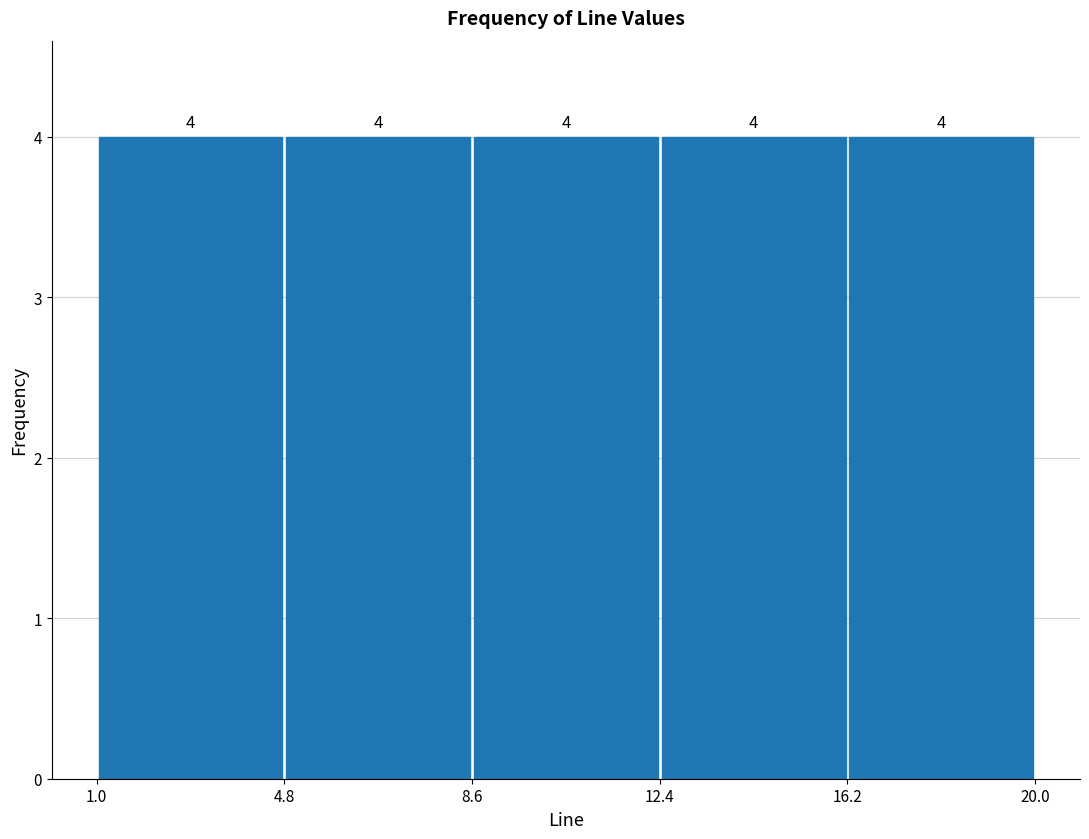

Reading left to right, list every bar in this chart as the range it spans on the x-axis followed by its height.

1.0 to 4.8: 4
4.8 to 8.6: 4
8.6 to 12.4: 4
12.4 to 16.2: 4
16.2 to 20.0: 4